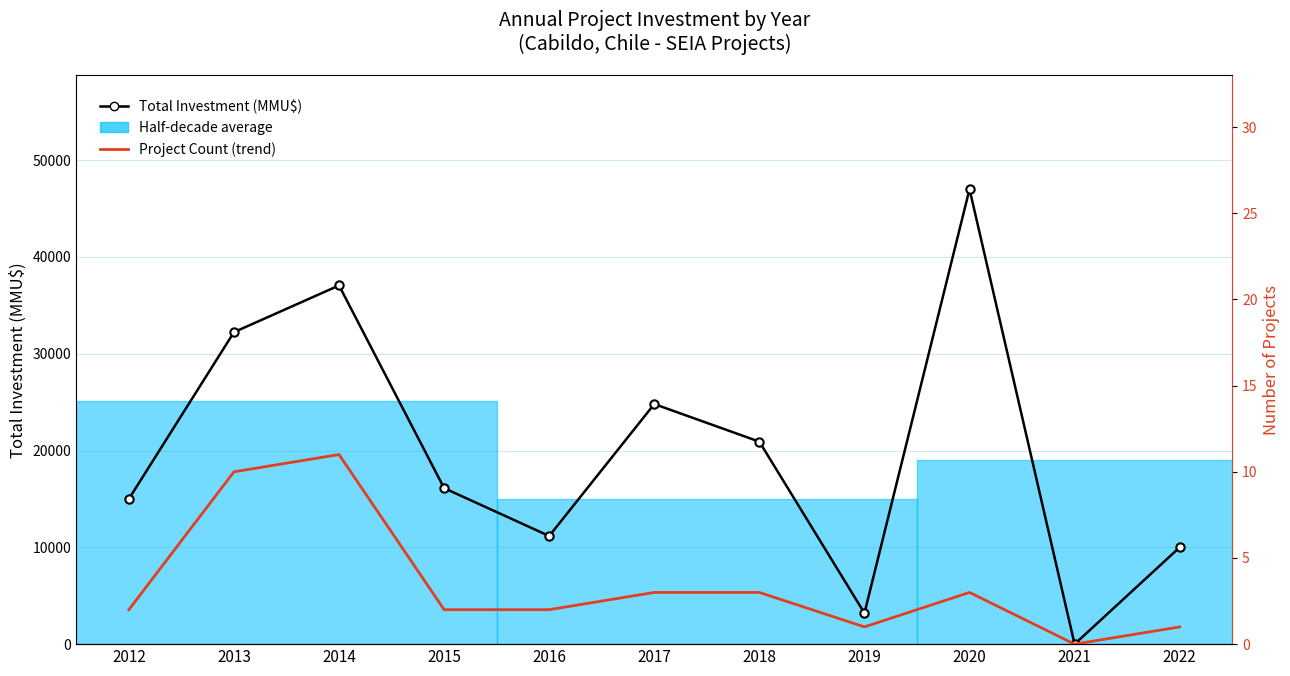

Rank the series by their maximum value, from highest to lowest.

Total Investment (MMU$), Project Count (trend, p<0.05)